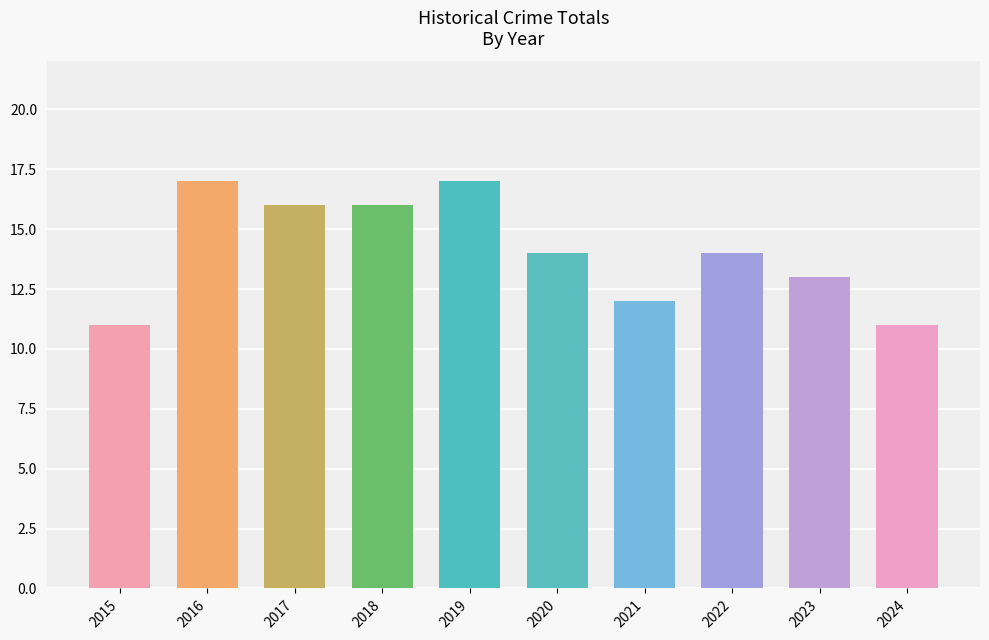

What is the value of the 8th bar from the left?

14